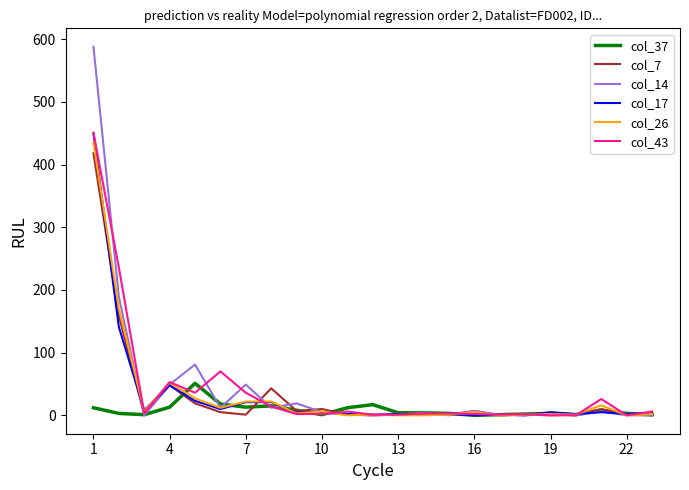

How many lines are shown in the chart?

6